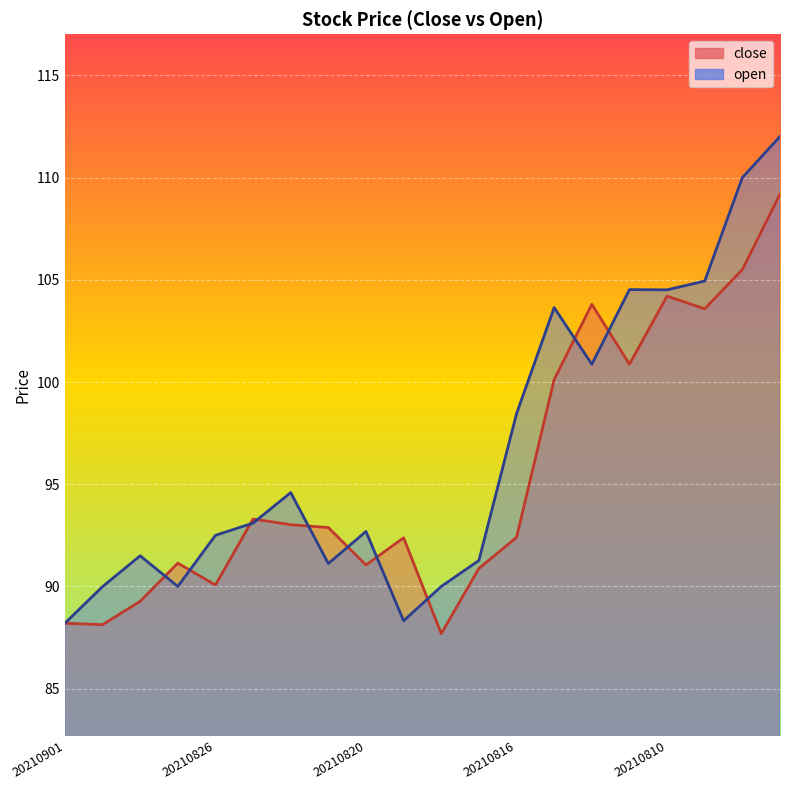

What is the difference between the maximum and second lowest values in the open series?

23.7